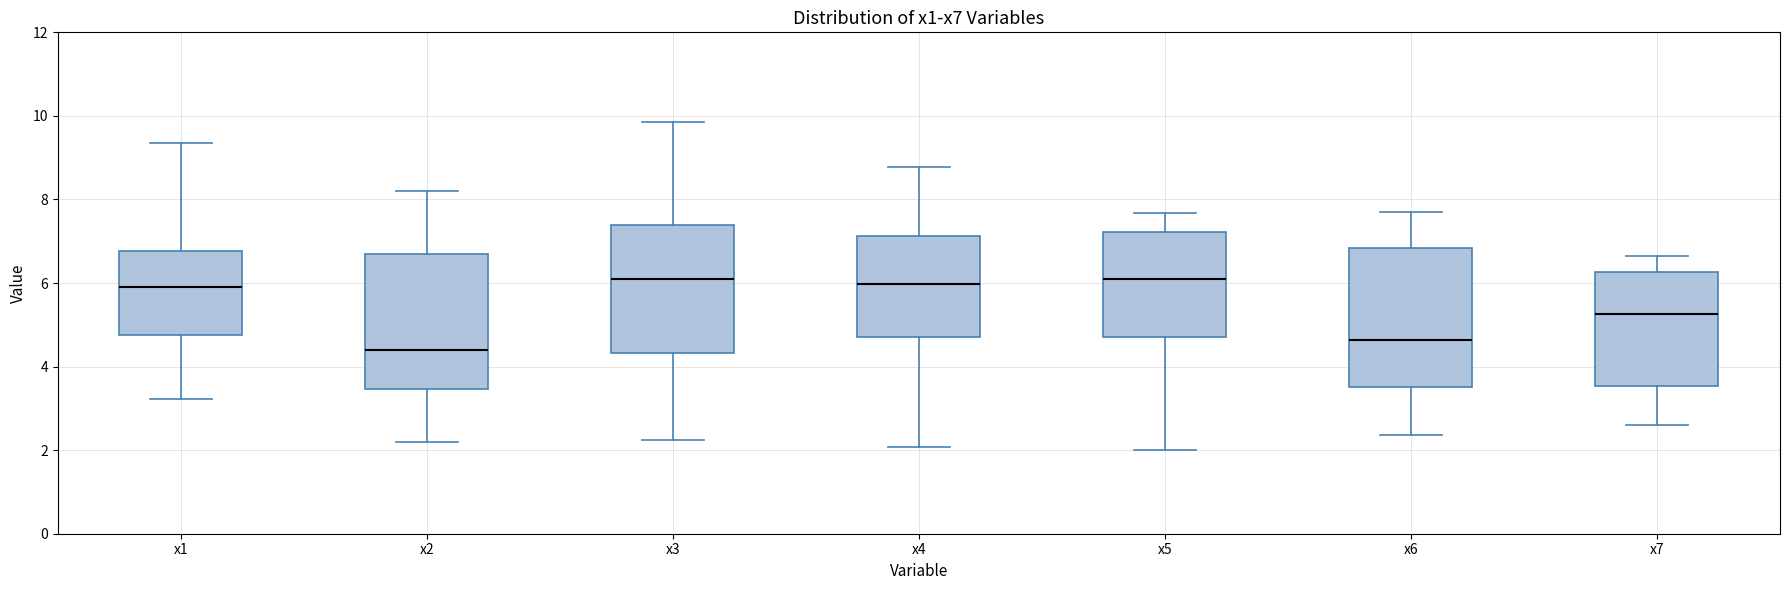

Reading left to right, transcribe this box plot: for each box, give where its median line is, the range the box spans, and where its two whiskers end, as read against the y-axis. The values are not printed on the chart, so give them approximately, as read against the axis.

x1: median 6.0, box 4.8 to 6.8, whiskers 3.2 to 9.4
x2: median 4.4, box 3.4 to 6.6, whiskers 2.2 to 8.2
x3: median 6.0, box 4.4 to 7.4, whiskers 2.2 to 9.8
x4: median 6.0, box 4.8 to 7.2, whiskers 2.0 to 8.8
x5: median 6.0, box 4.8 to 7.2, whiskers 2.0 to 7.6
x6: median 4.6, box 3.6 to 6.8, whiskers 2.4 to 7.6
x7: median 5.2, box 3.6 to 6.2, whiskers 2.6 to 6.6